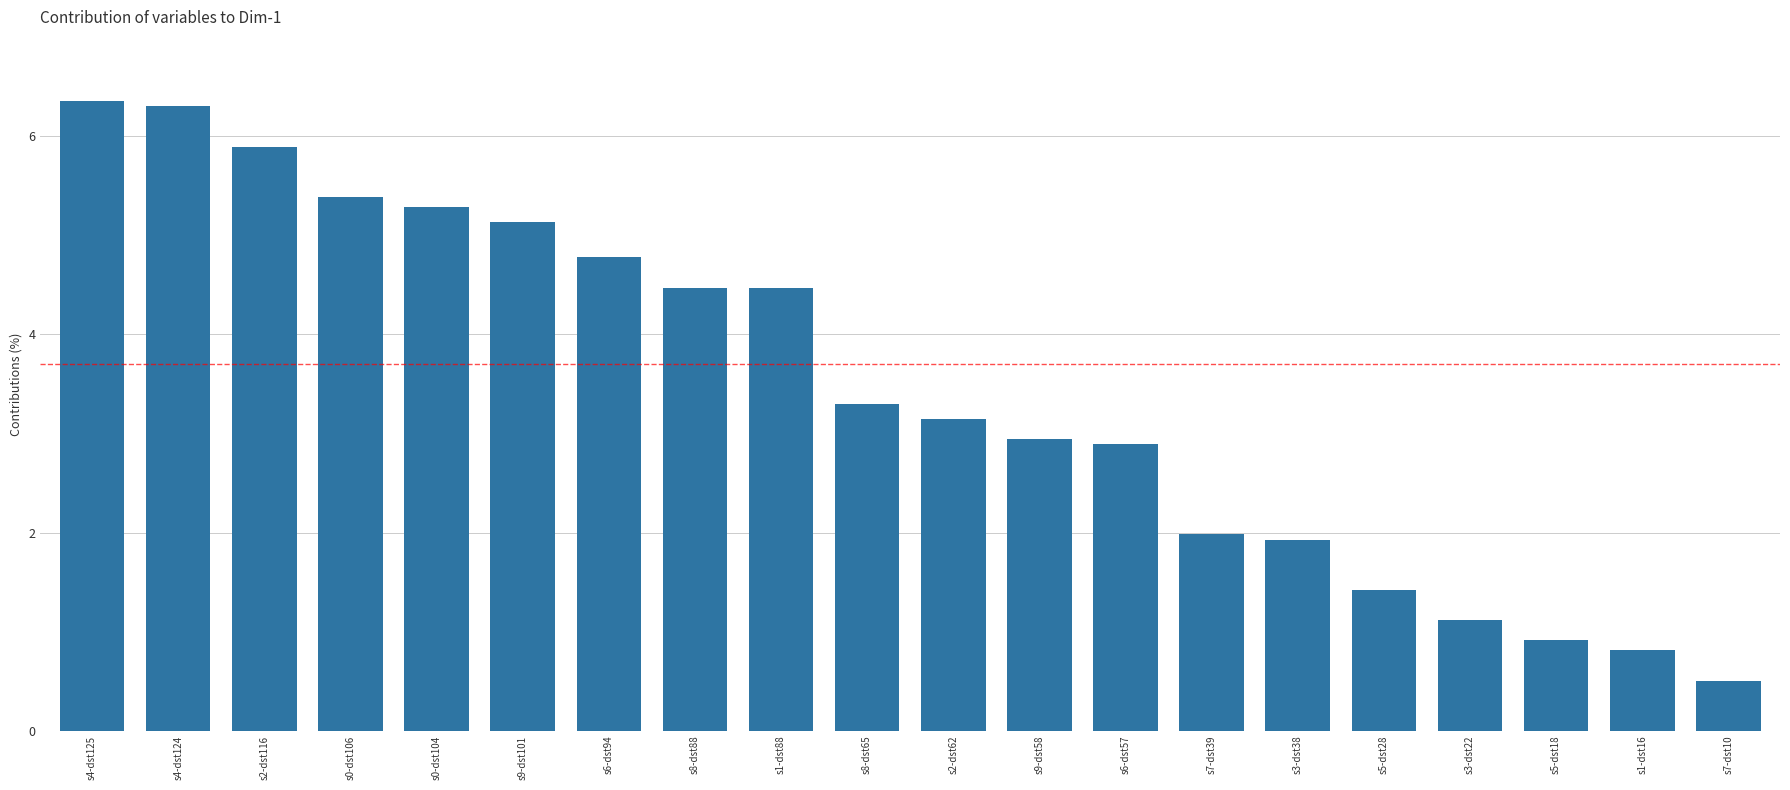

What is the change in value from s1-dst88 to s1-dst16?

-3.7